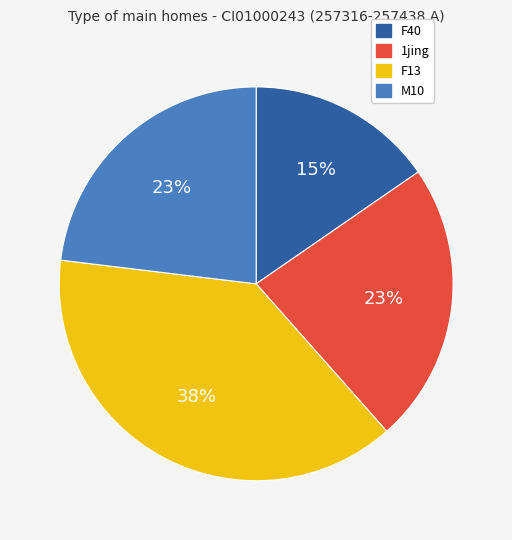

To the nearest percent, what is the difference between the largest and smallest slice percentages?

23%